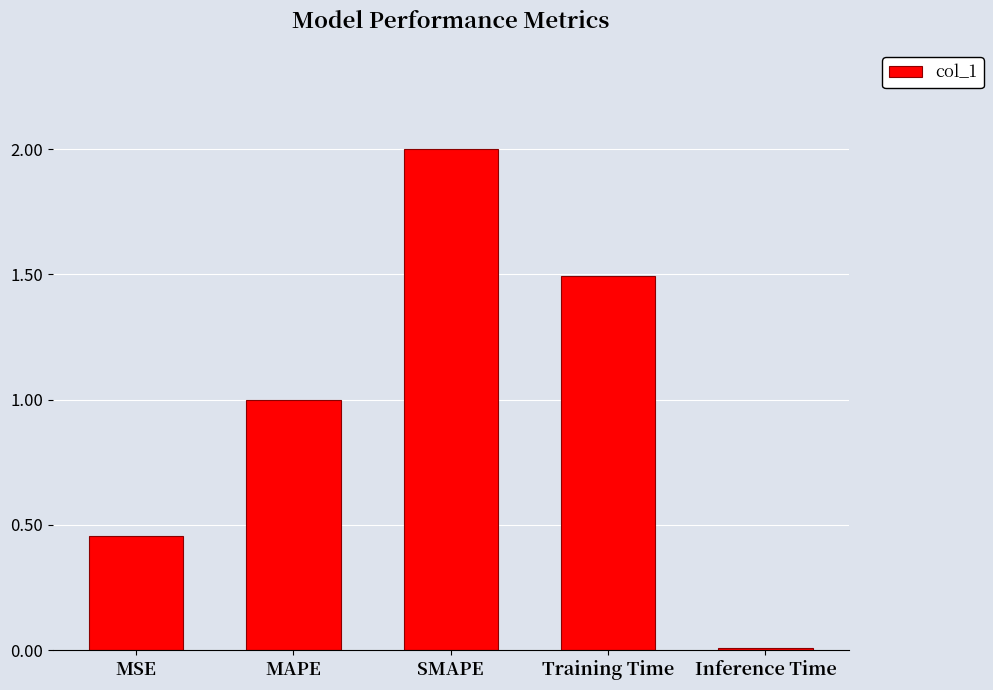

Approximately how many times larger is the value at MSE compared to Training Time?

0.3